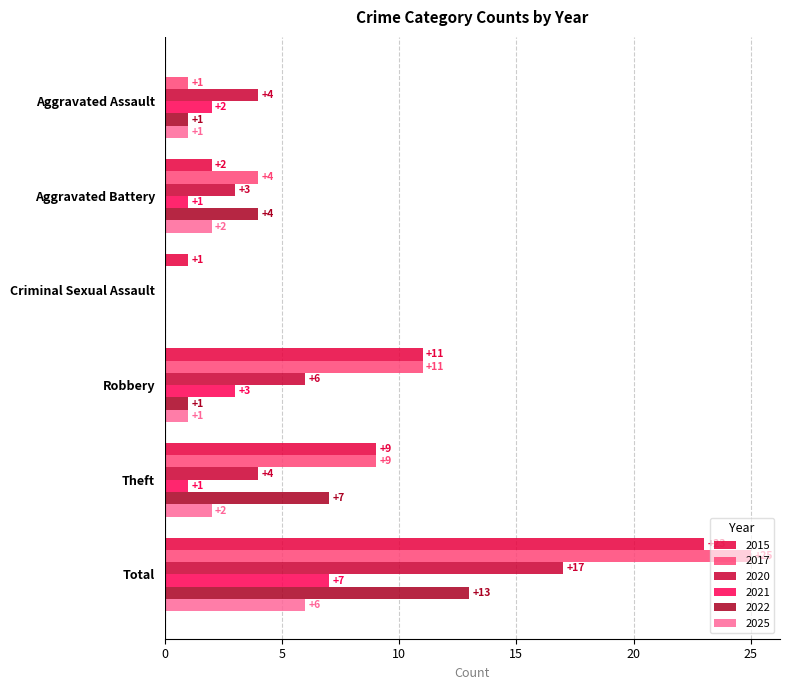

At Criminal Sexual Assault, list the series in order from largest to smallest.

2015, 2017, 2020, 2021, 2022, 2025